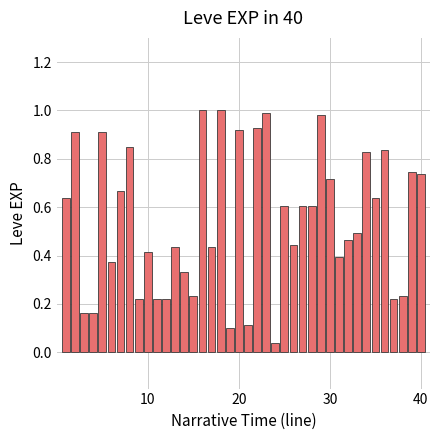

What is the sum of all values?

21.8